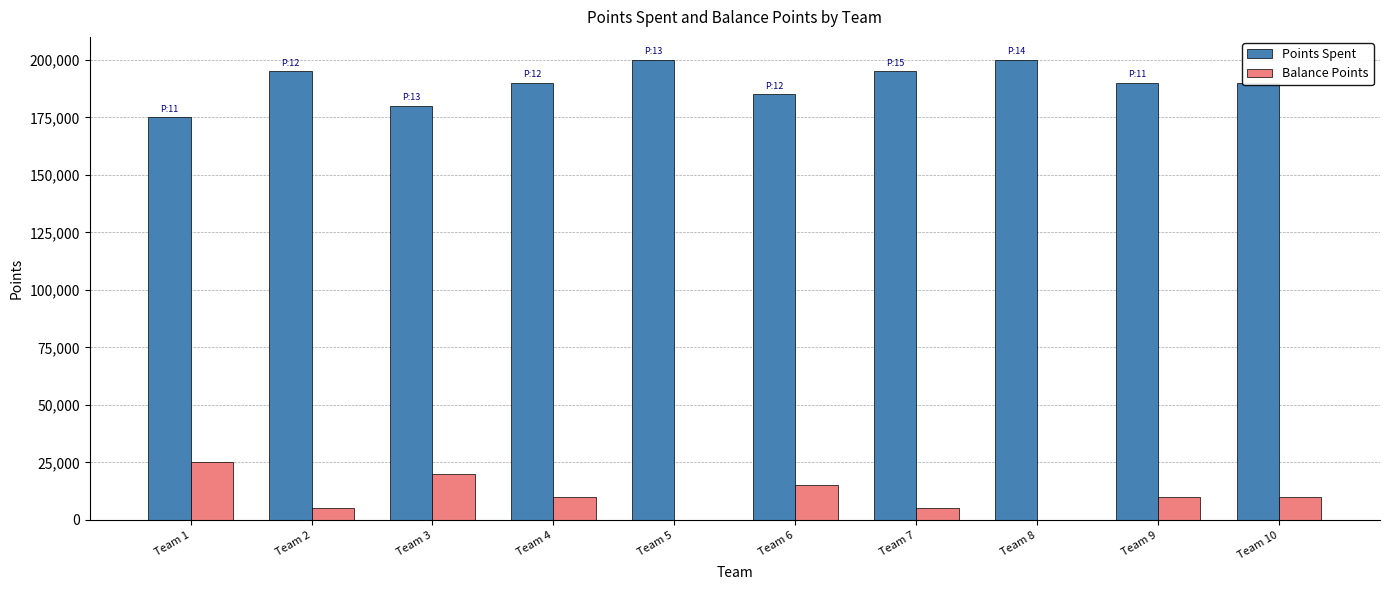

Is the value of Points Spent at Team 3 greater than the value of Balance Points at Team 6?

Yes